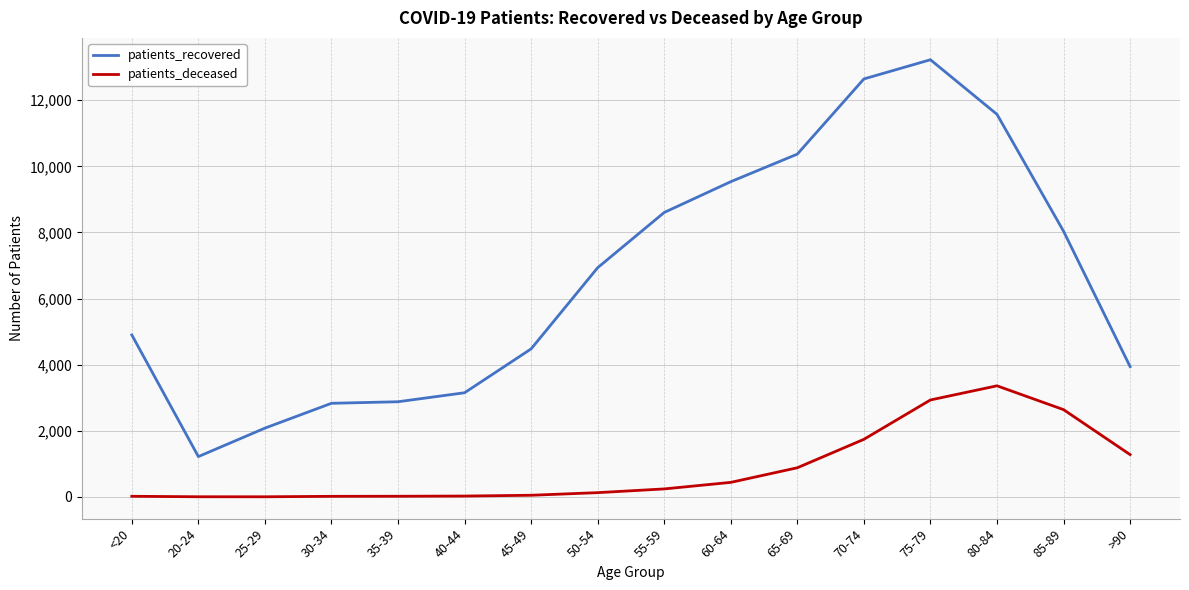

Which label corresponds to the largest value in the chart?

75-79